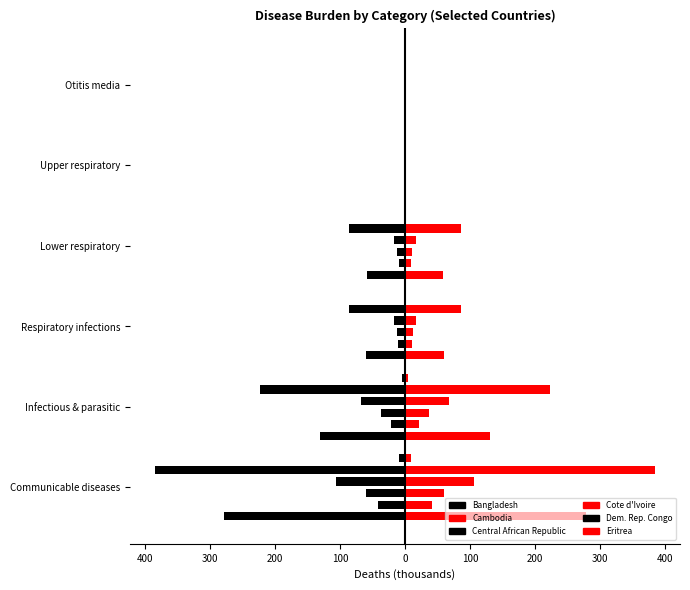

What are all the series names shown in the legend?

Bangladesh, Cambodia, Central African Republic, Cote d'Ivoire, Dem. Rep. Congo, Eritrea